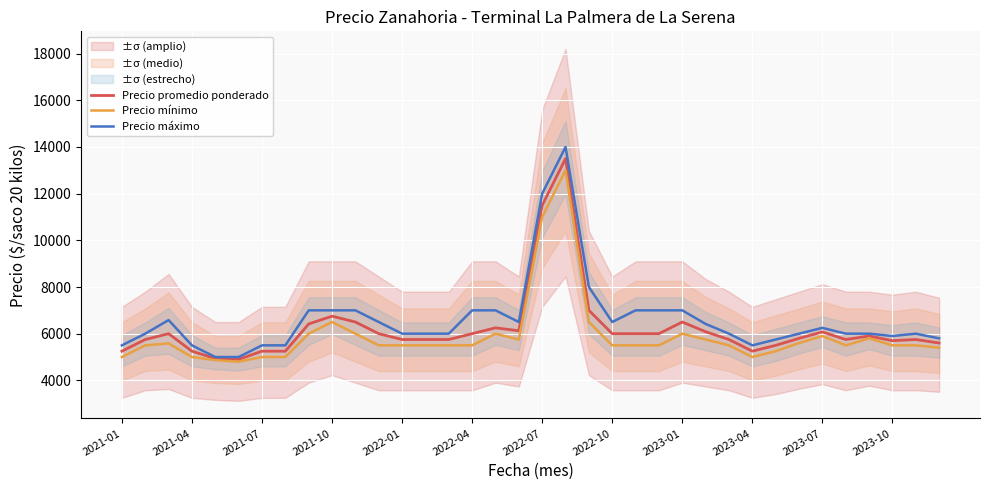

What is the maximum value shown in the chart?

14000